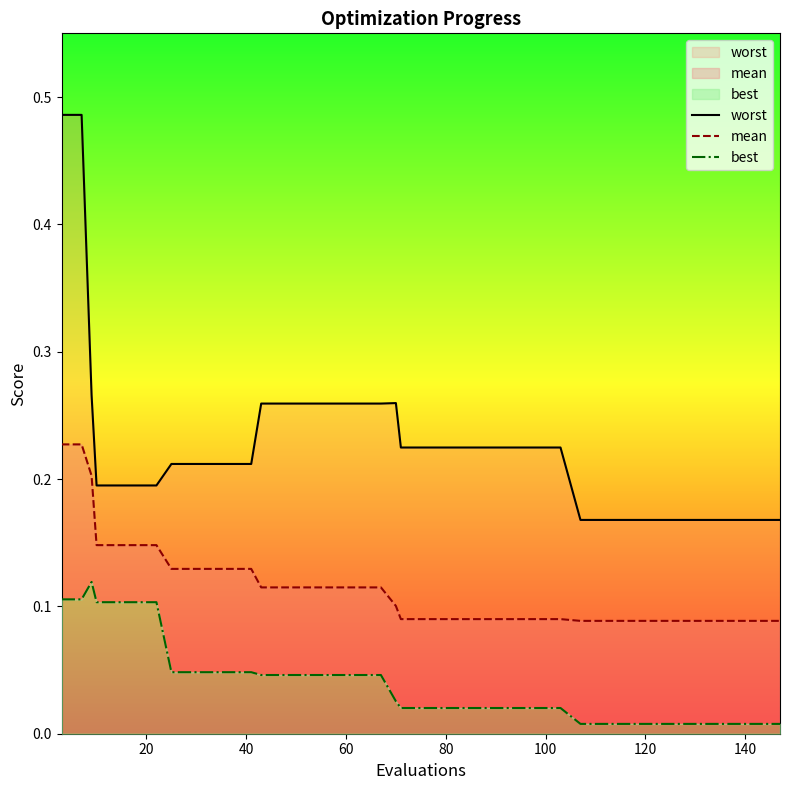

True or false: best has more than 1 points higher than both neighbors.

False